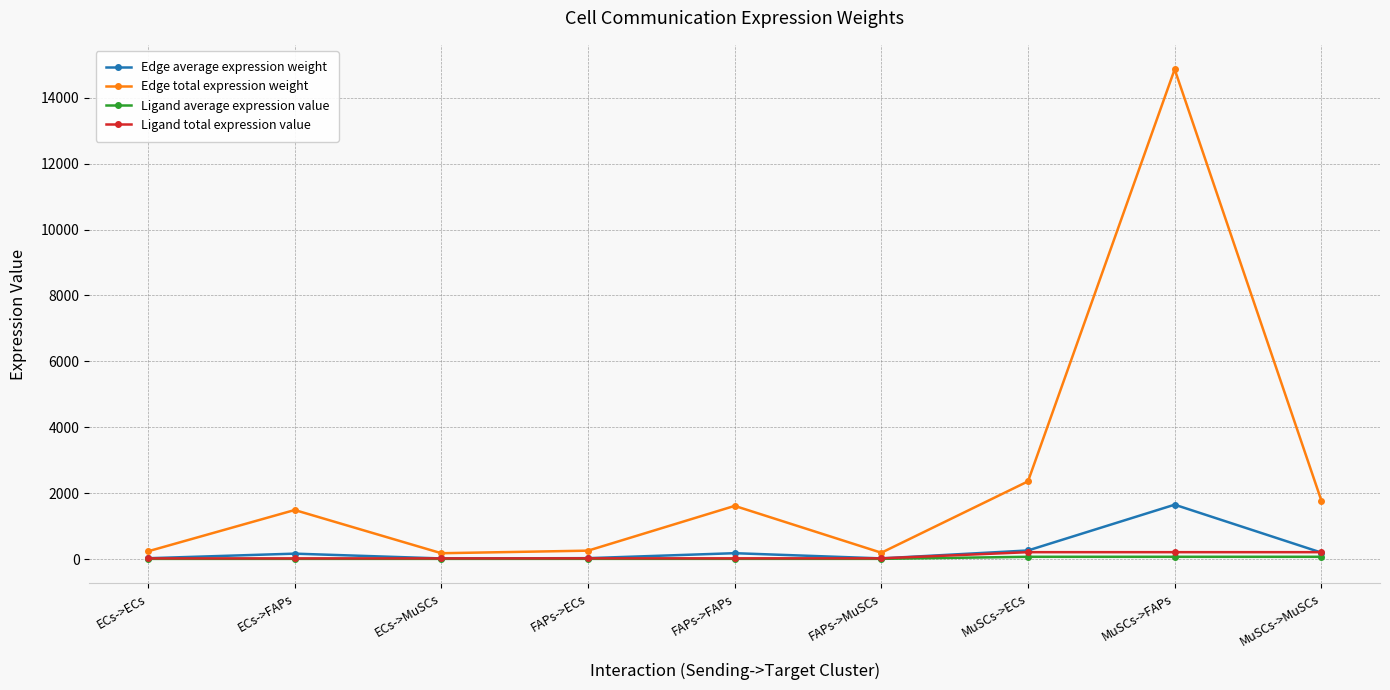

The value of Edge total expression weight at MuSCs->ECs is 2359.4. True or false?

True